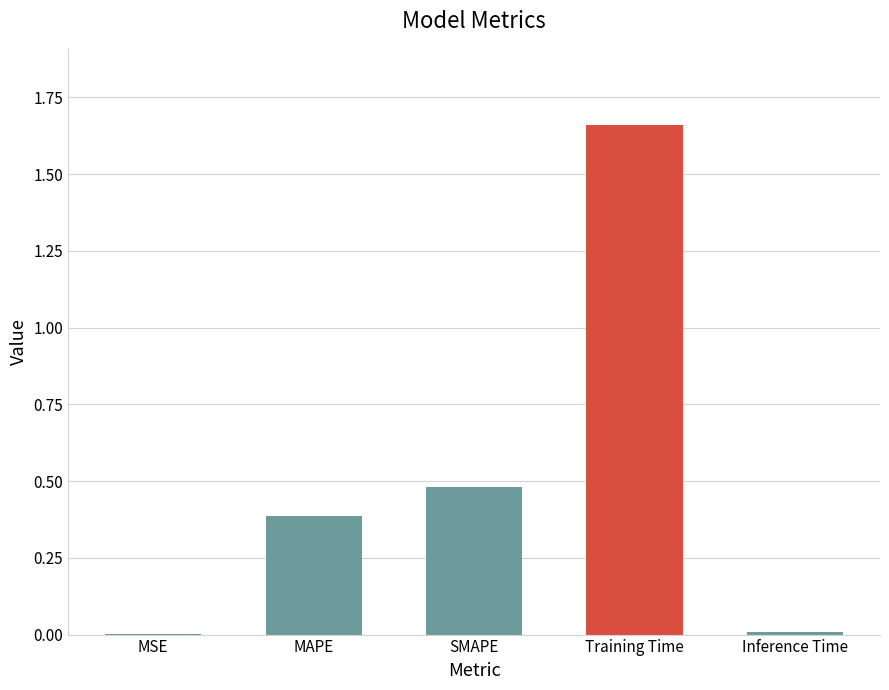

True or false: the data shows 0.0 at MSE.

True